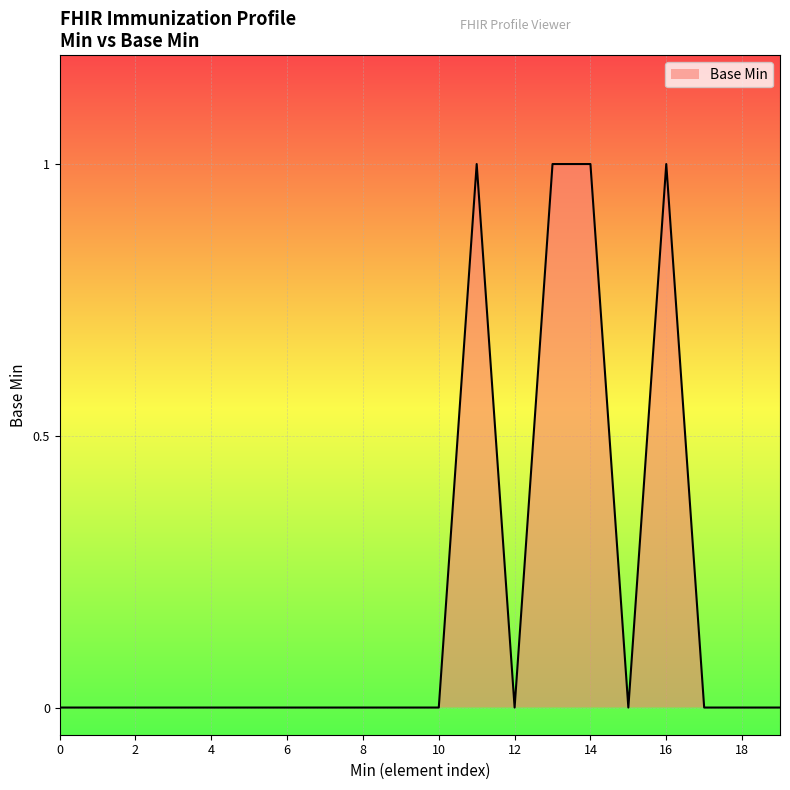

Is this an area chart (filled region under the line)?

Yes